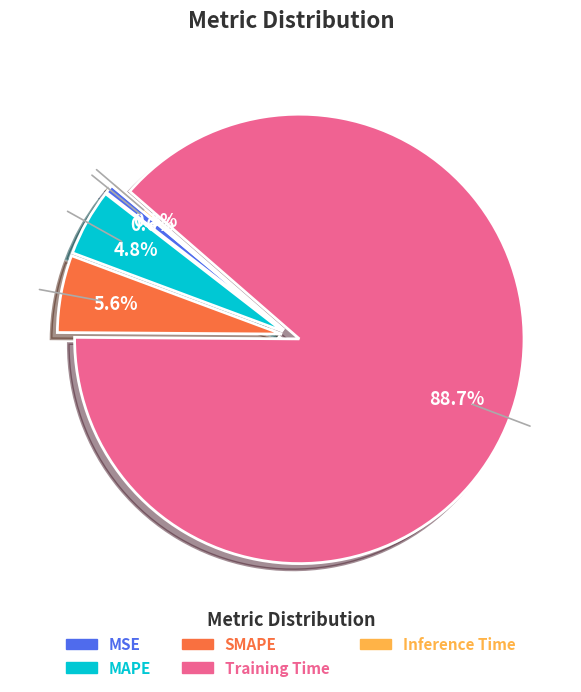

True or false: MSE accounts for 14% of the total.

False